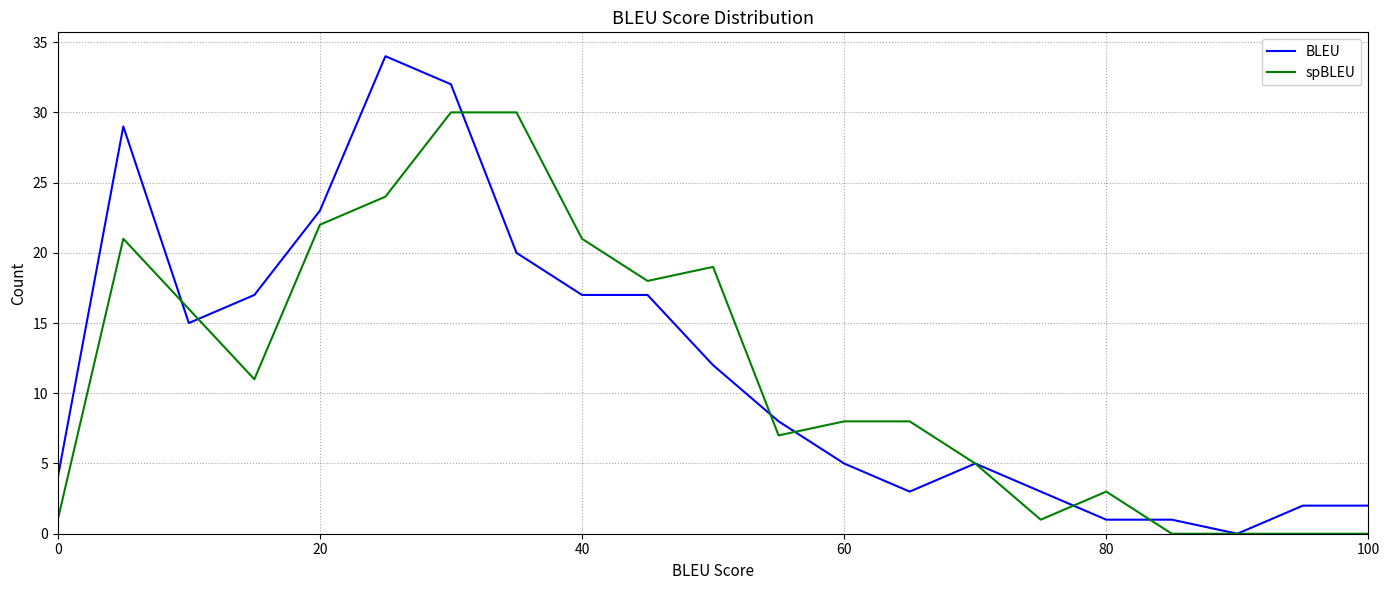

Is this an area chart (filled region under the line)?

No